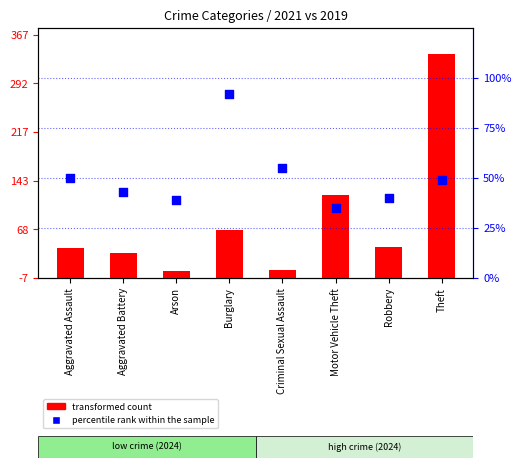

Which series reaches the minimum Y coordinate?

transformed count